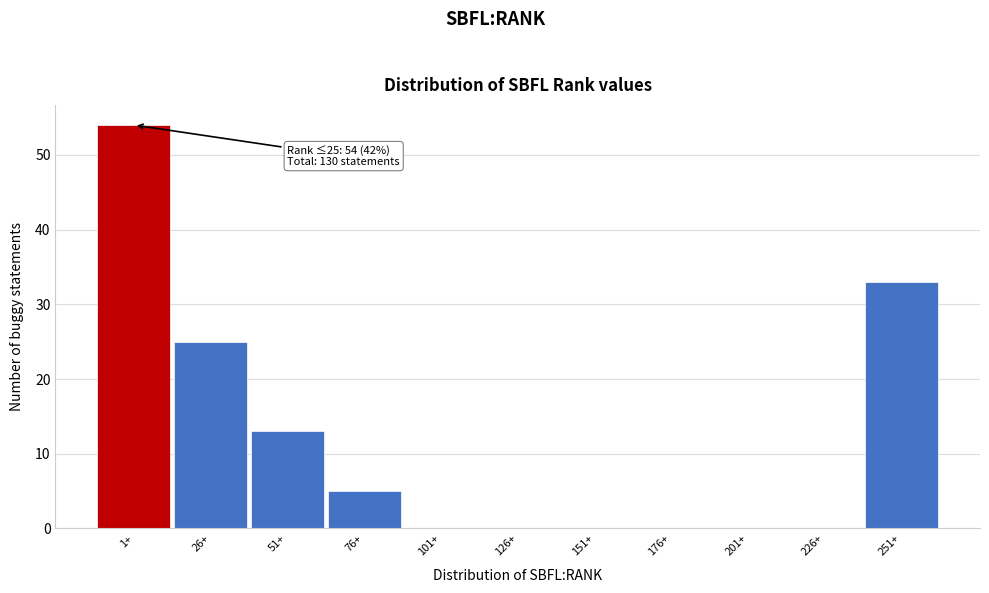

Reading left to right, extract all data points from this chart.

1+=54	26+=25	51+=13	76+=5	101+=0	126+=0	151+=0	176+=0	201+=0	226+=0	251+=33